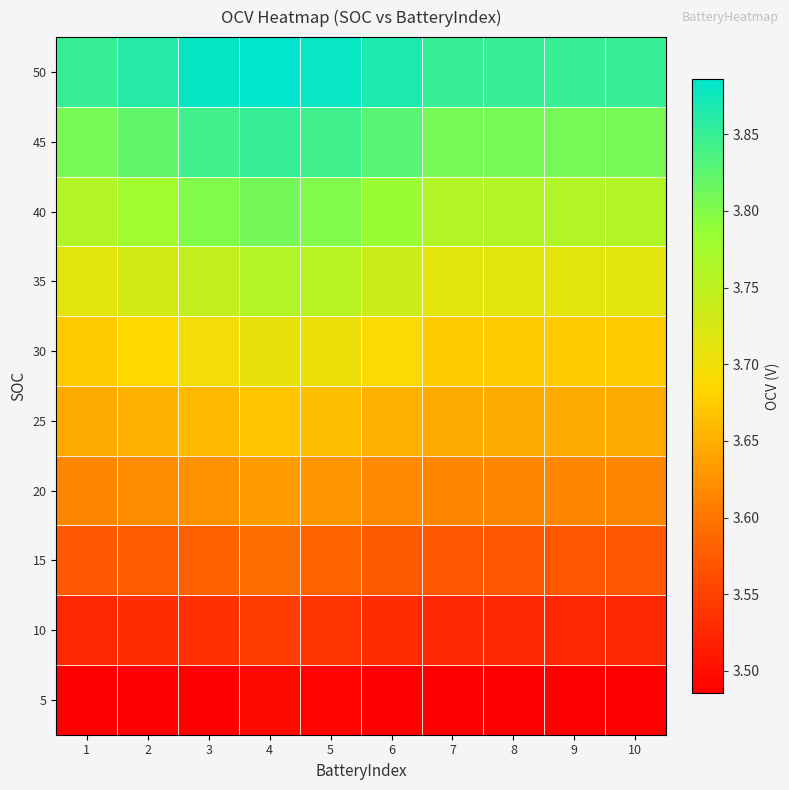

Between 10 and 1, which is larger?

10